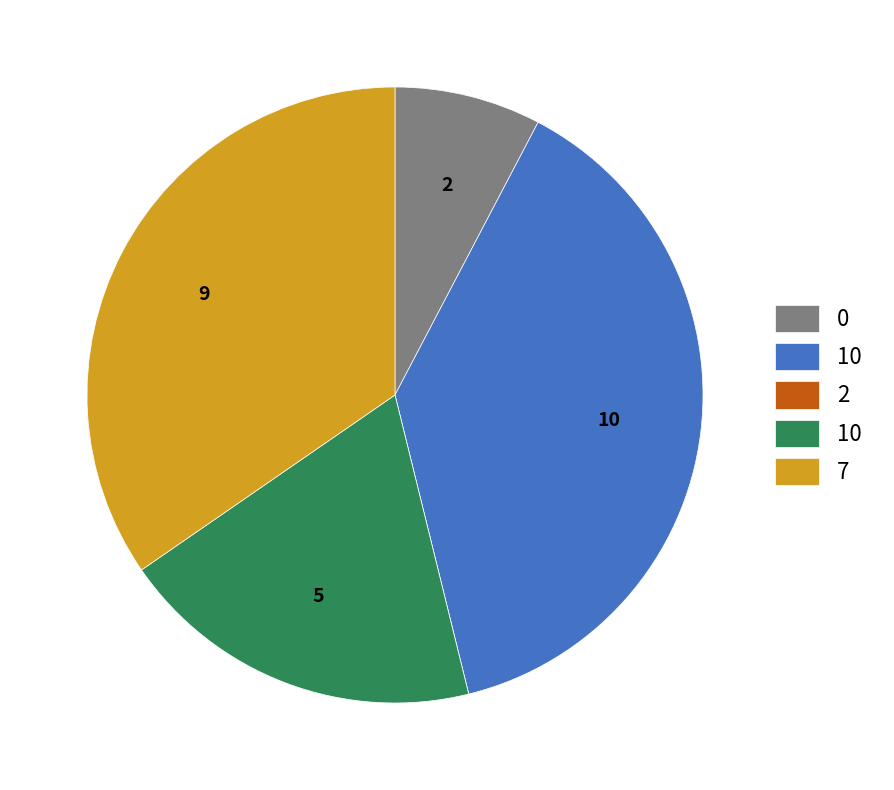

Is there a majority slice in this chart?

No